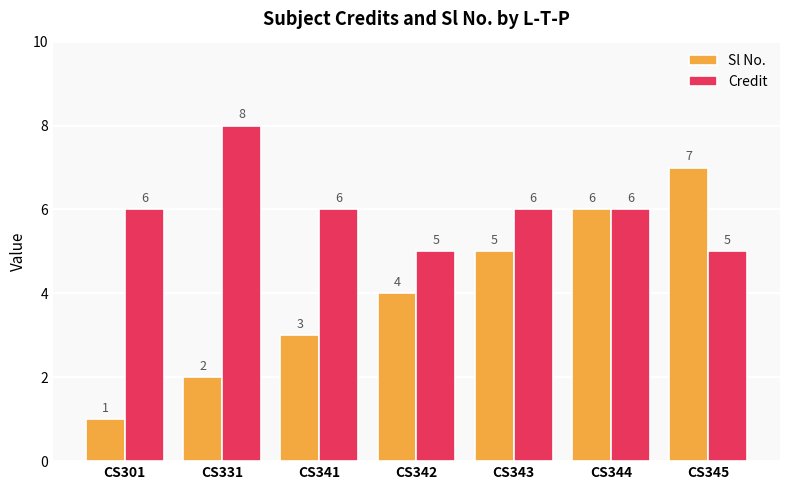

Which series changed the most between CS343 and CS345?

Sl No.